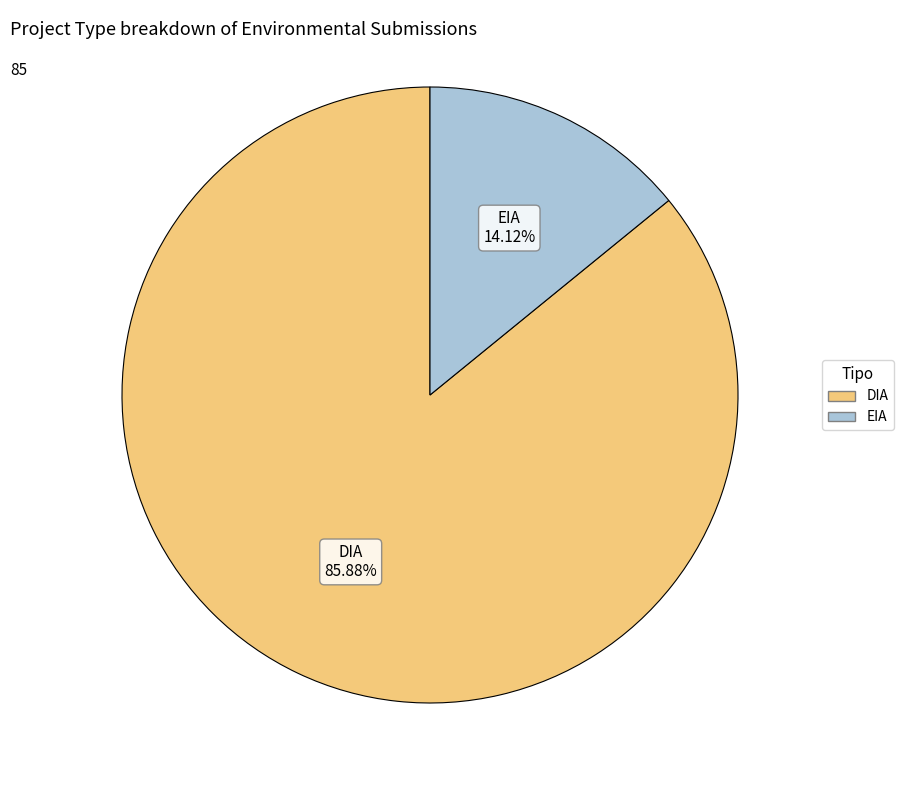

True or false: EIA accounts for 14% of the total.

True